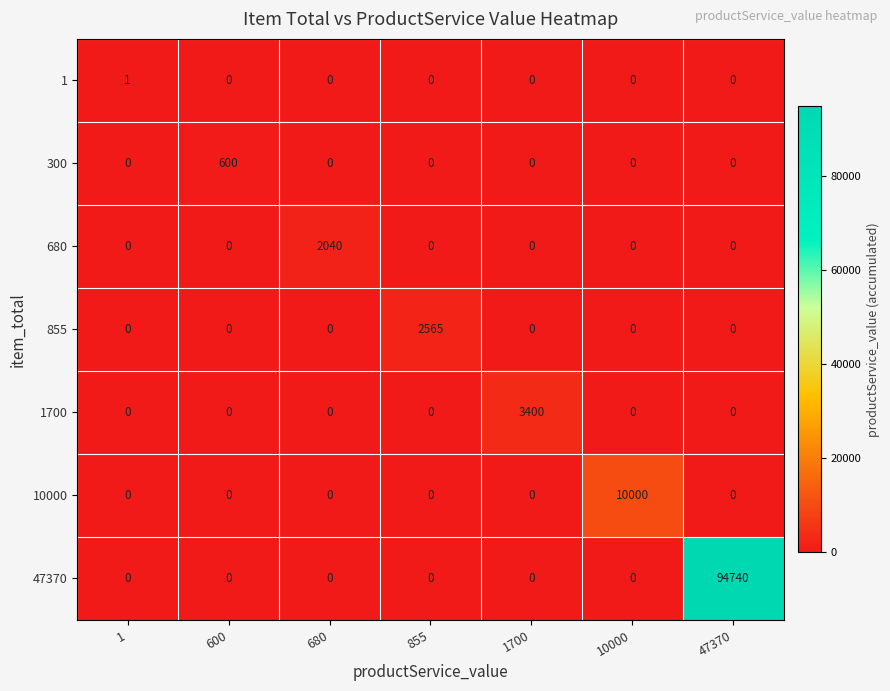

At which label does 855 reach its peak?

855